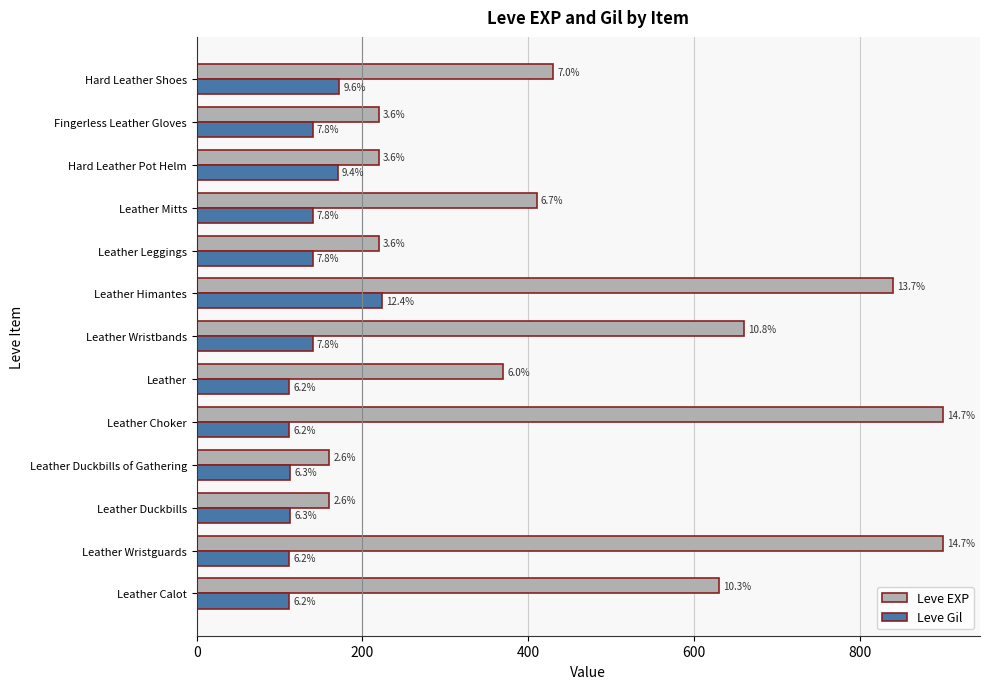

What are all the series names shown in the legend?

Leve EXP, Leve Gil